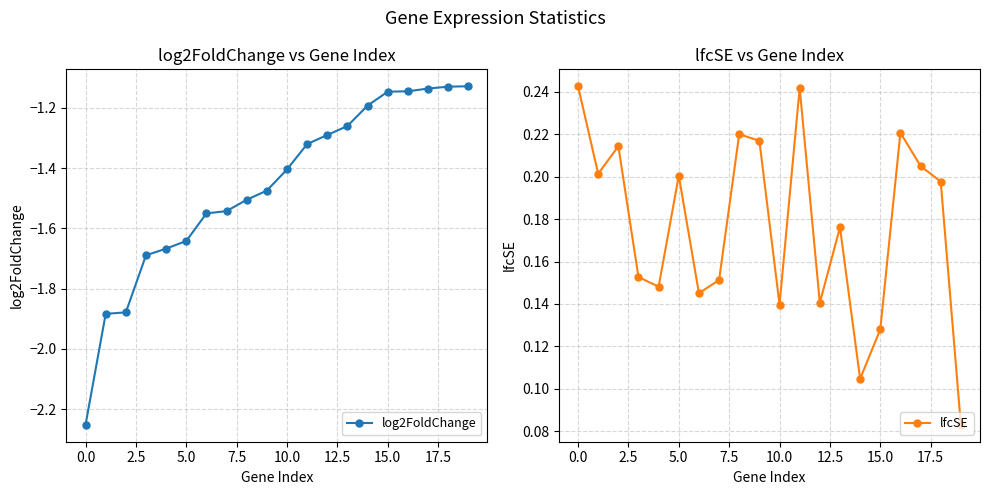

What is the maximum value shown in the chart?

0.2